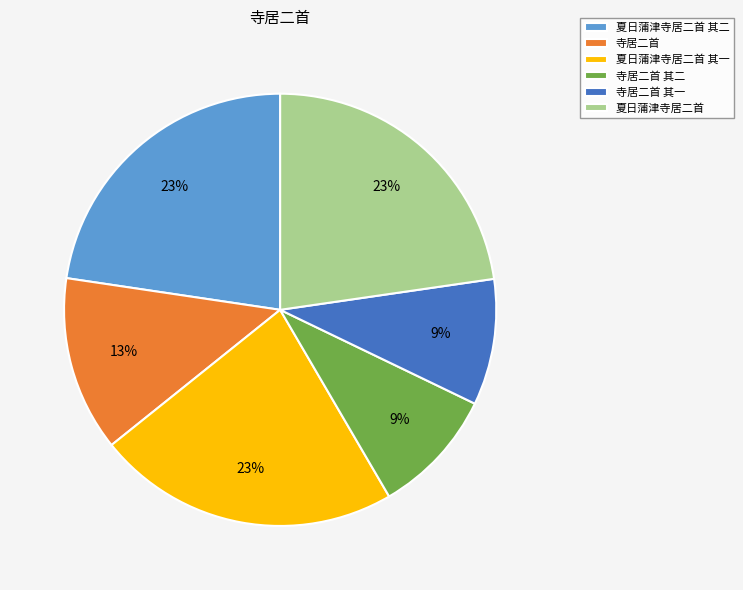

Which has a higher value, 寺居二首 其一 or 寺居二首?

寺居二首